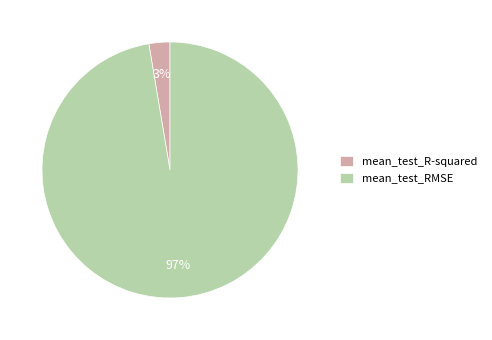

Combined, do mean_test_RMSE and mean_test_R-squared account for over 50%?

Yes